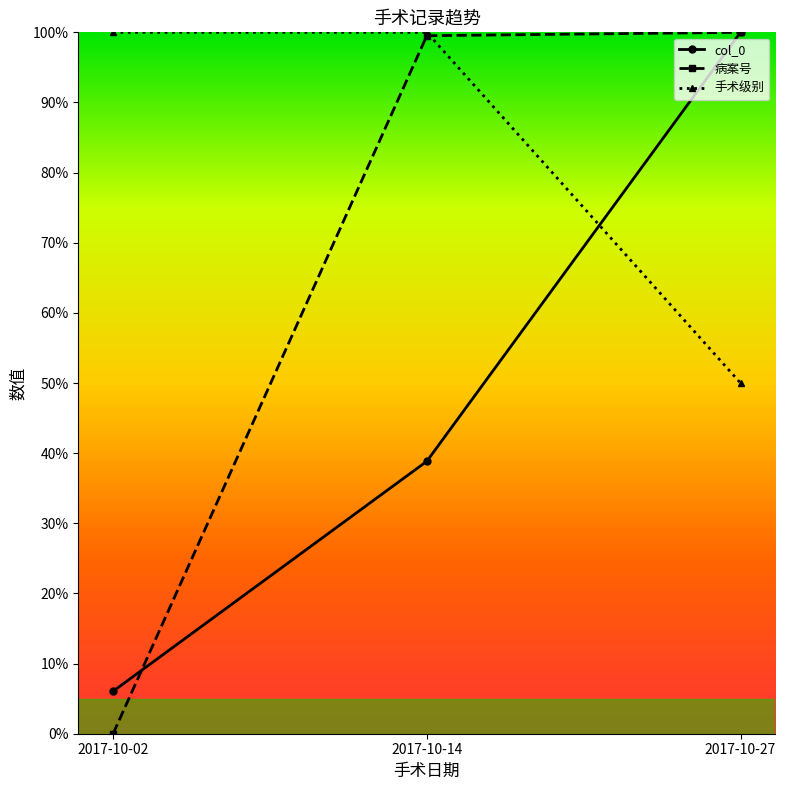

At which category is the sum across all series the highest?

2017-10-27